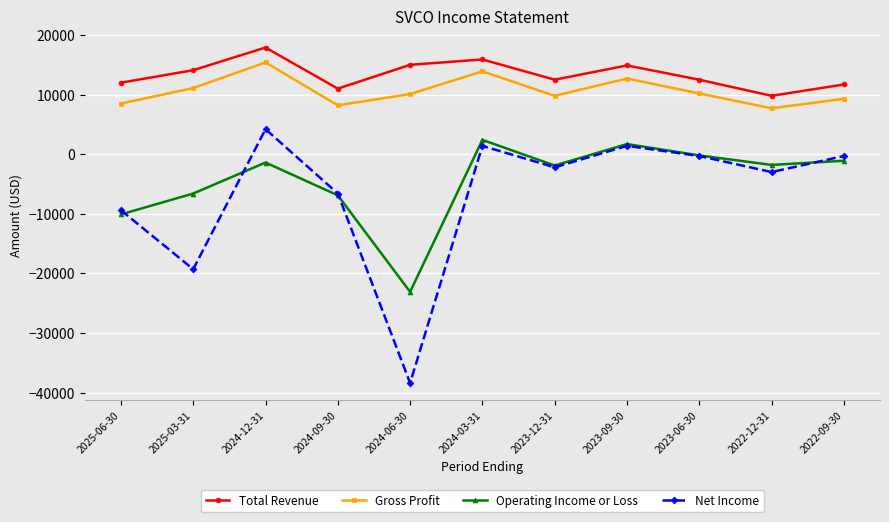

What is the difference between the maximum and second lowest values in the Total Revenue series?

6900